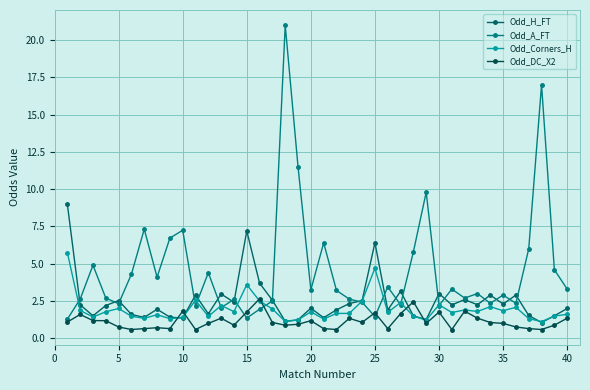

How many series are shown in this chart?

4